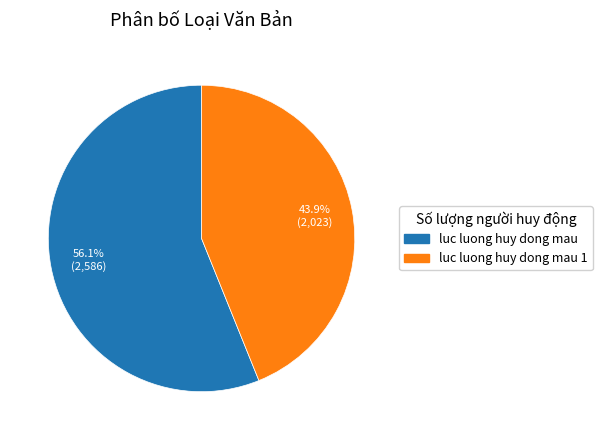

Is there a majority slice in this chart?

Yes